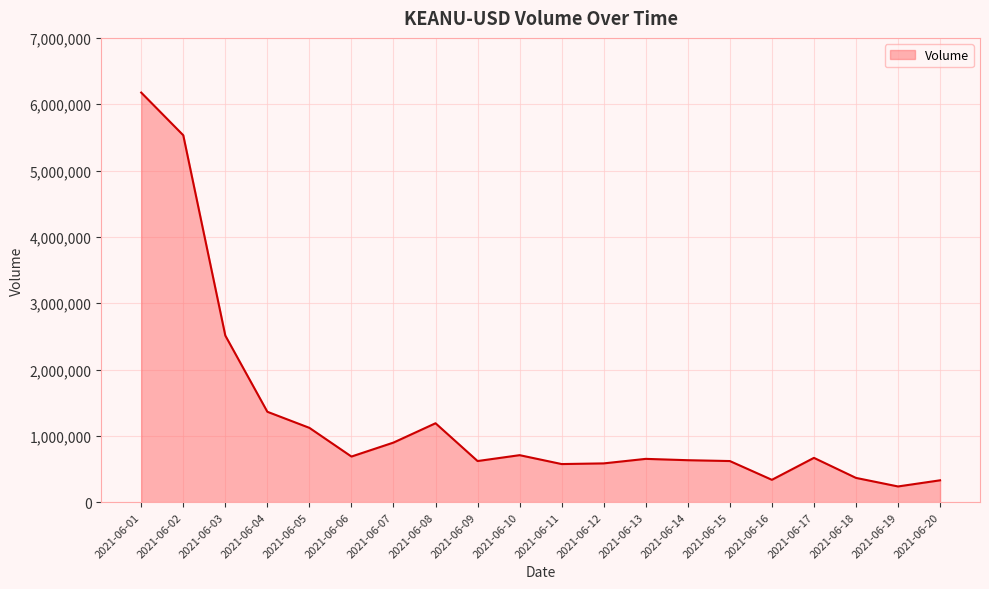

What is the difference between the maximum and minimum values?

5938548